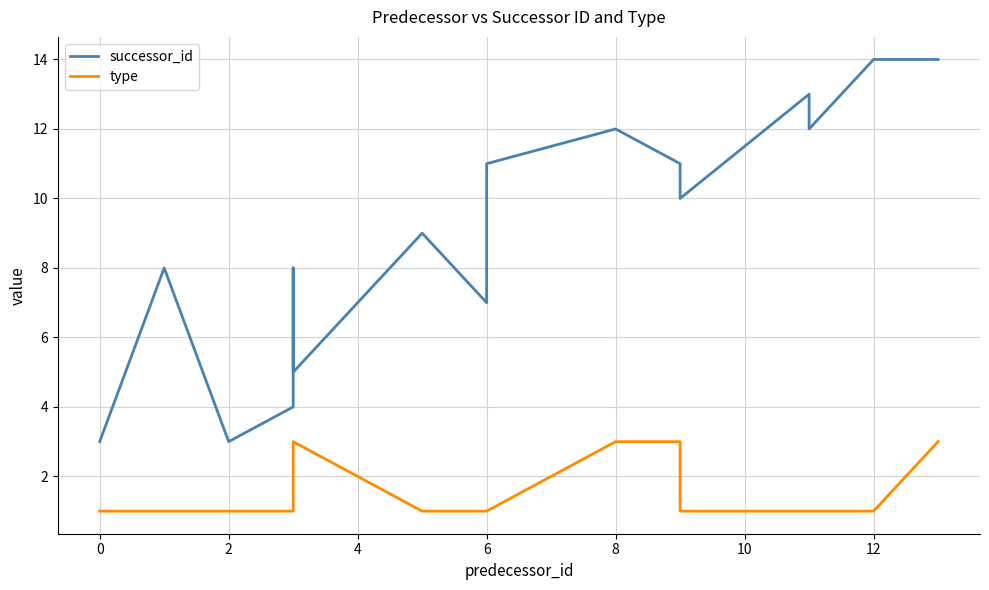

What is the average value of the type series?

2